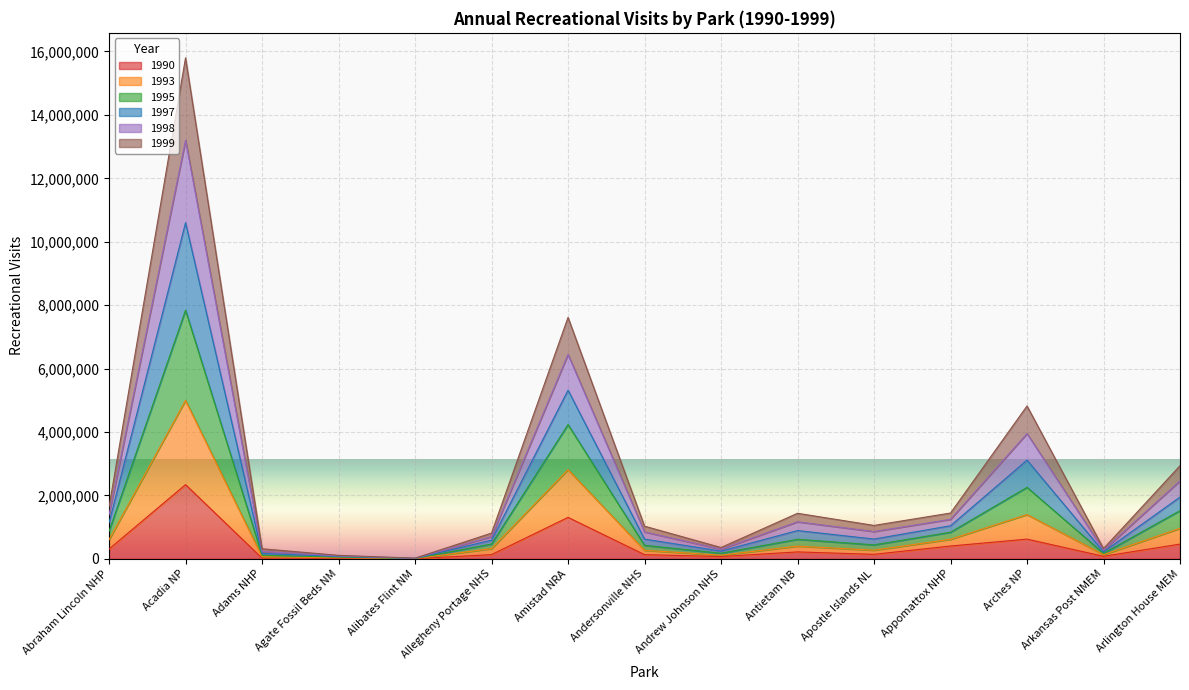

Which series has the widest spread of values?

1997